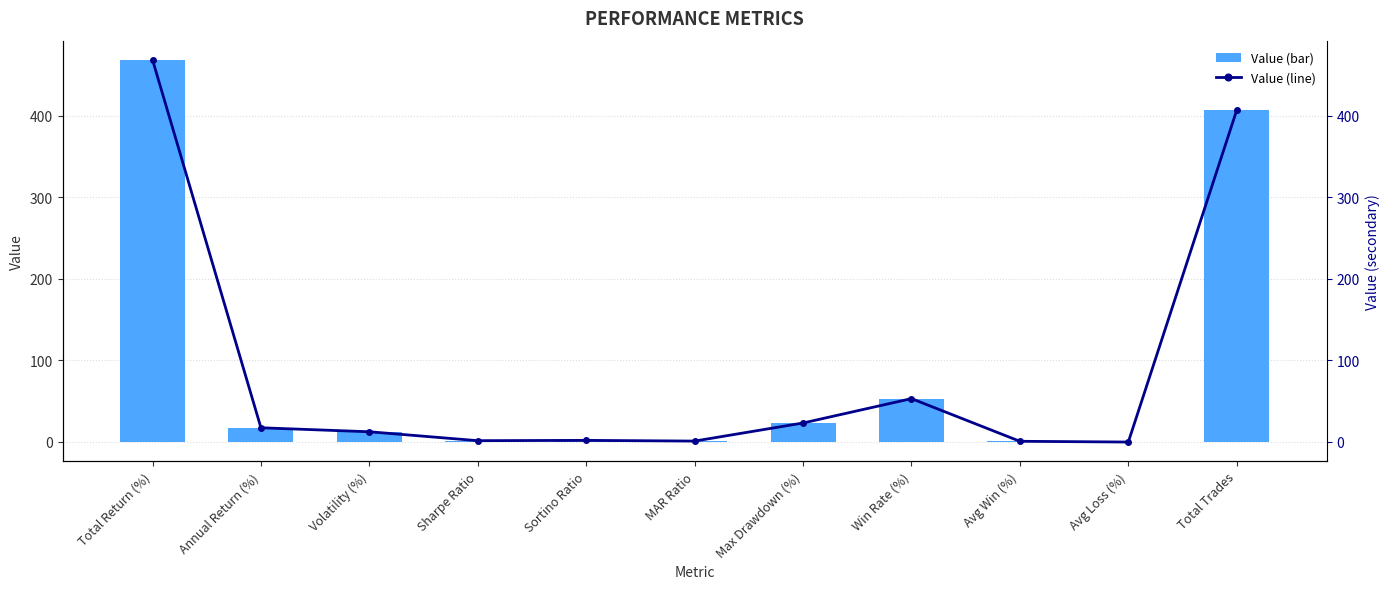

What is the label of the 11th bar from the left?

Total Trades